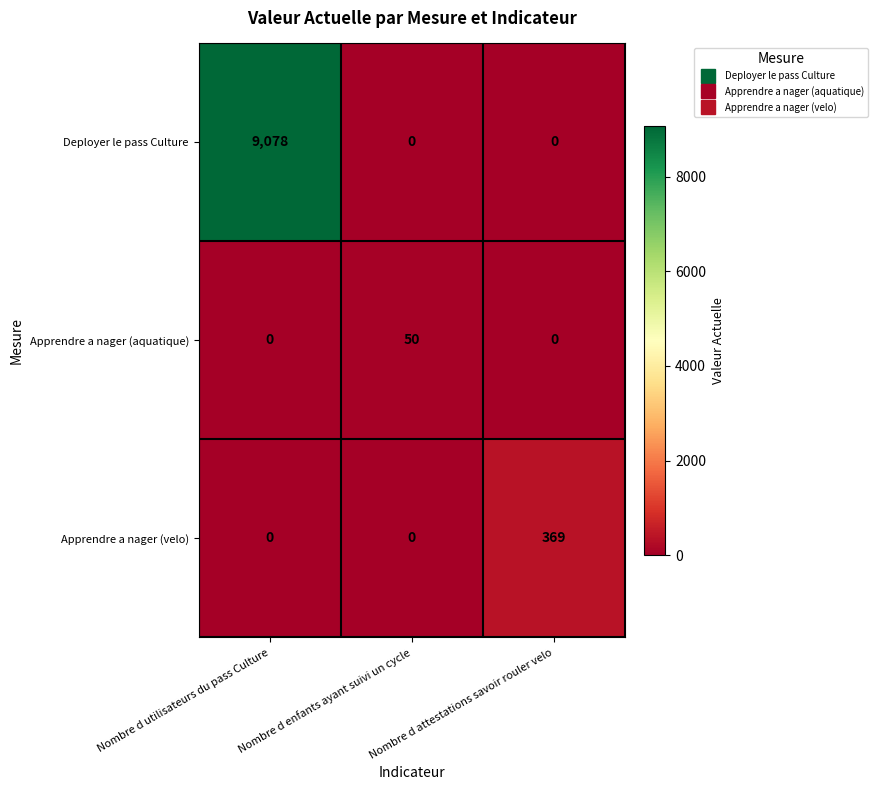

How many values in Deployer le pass Culture are above zero?

1